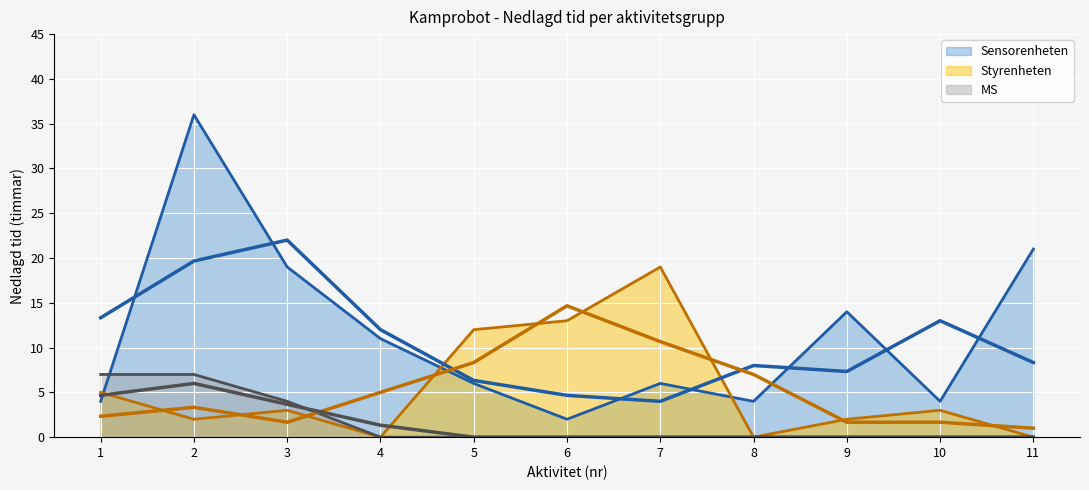

Which series ends up on top after the final intersection of MS_line and Sensorenheten_line?

Sensorenheten_line